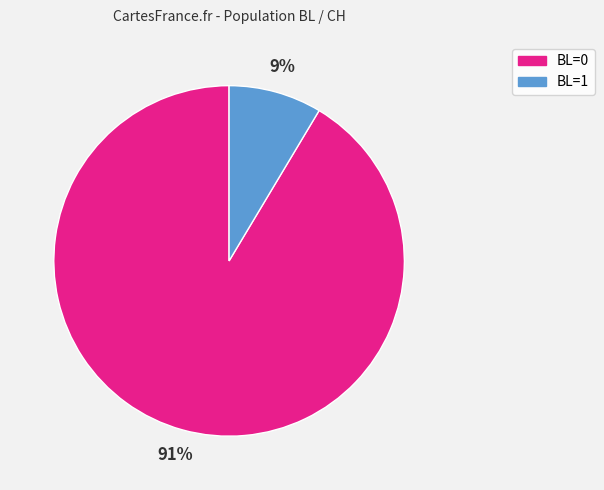

Is there any slice that represents more than half of the pie?

Yes